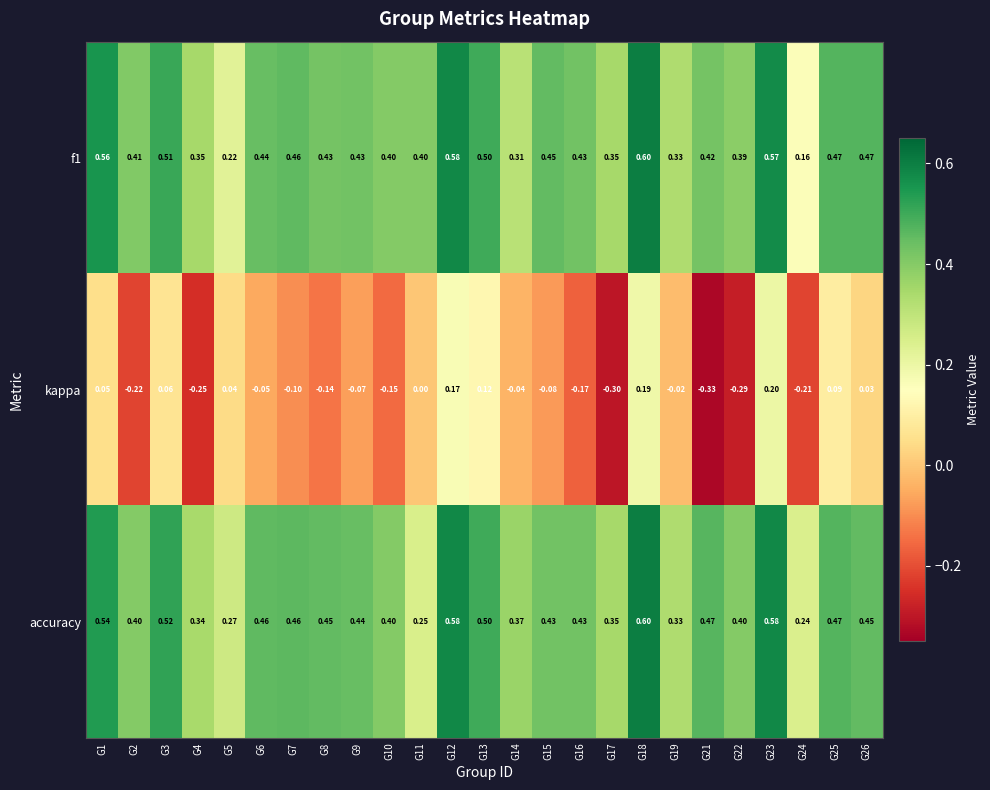

Is the value of kappa at G7 greater than the value of accuracy at G6?

No